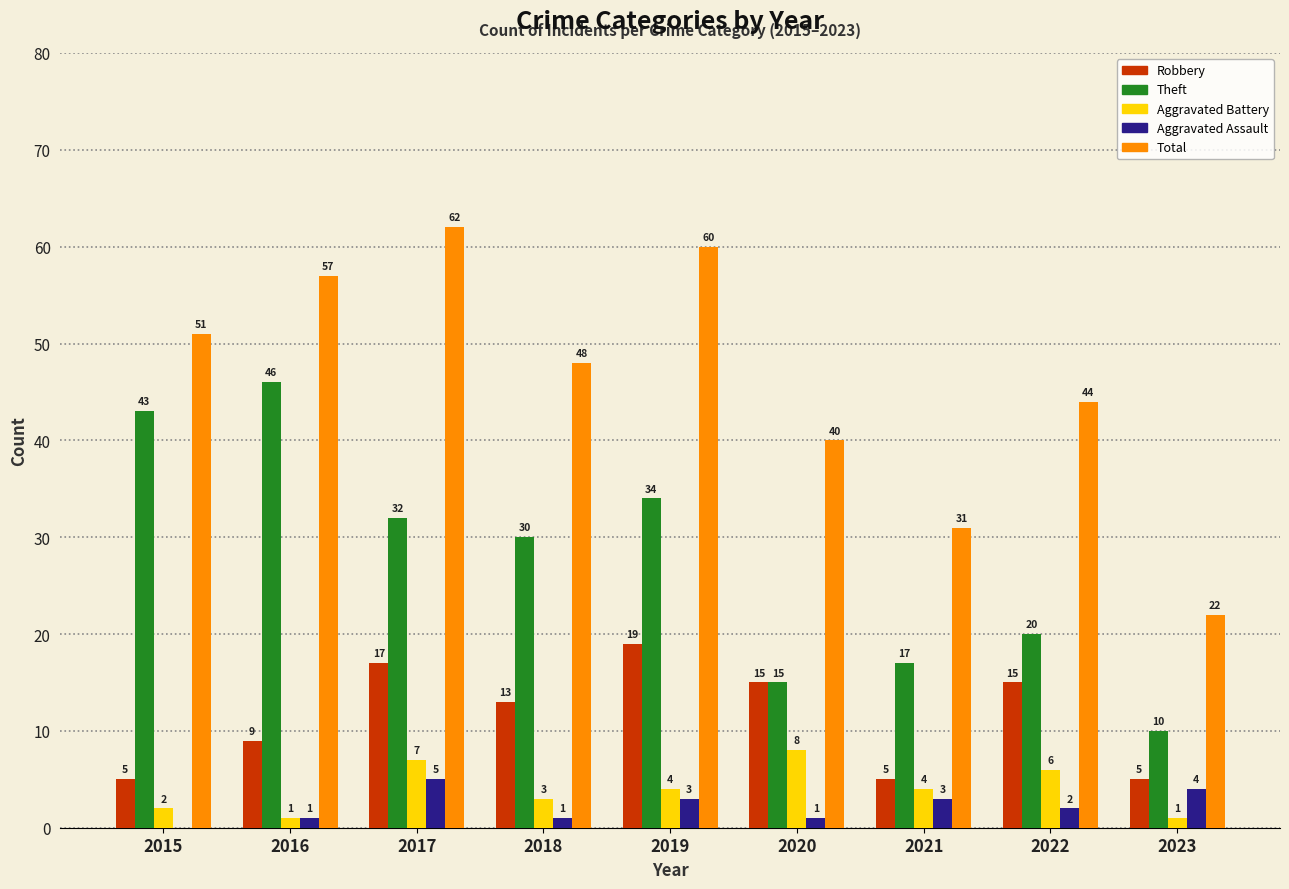

Which series changed the most between 2015 and 2018?

Theft